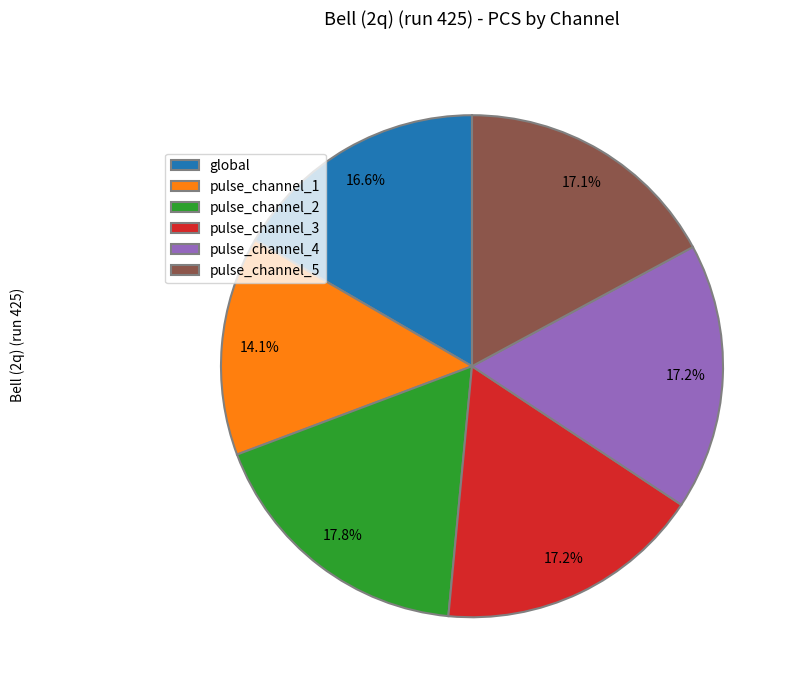

Which has a higher value, pulse_channel_5 or global?

pulse_channel_5